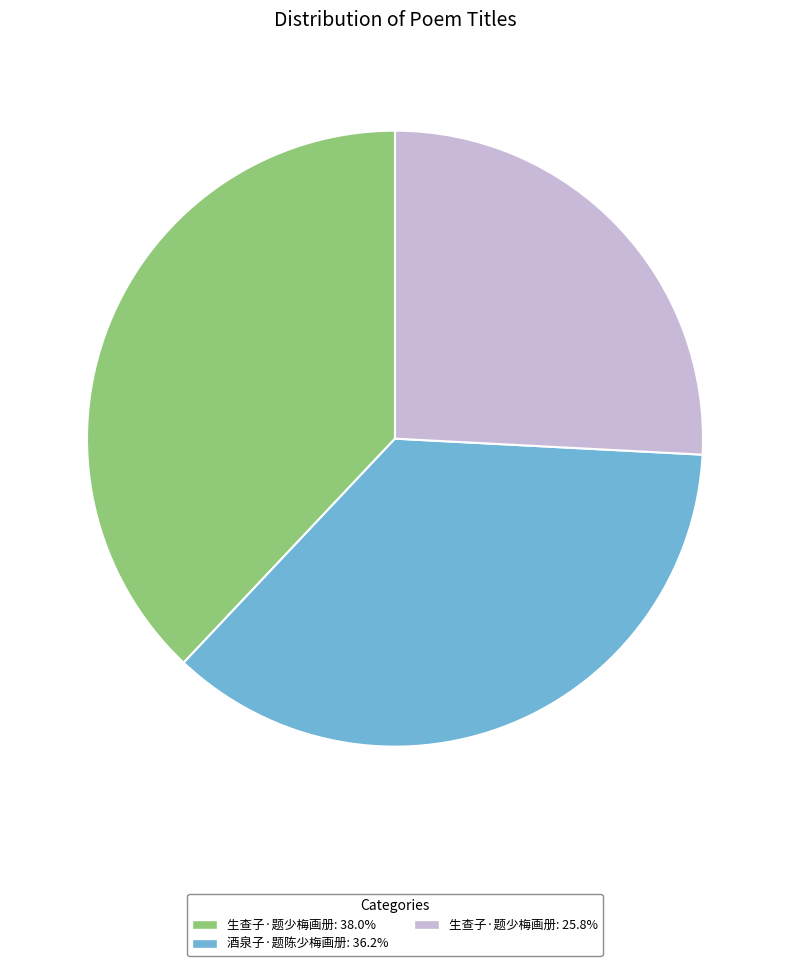

Does any single category account for the majority?

No